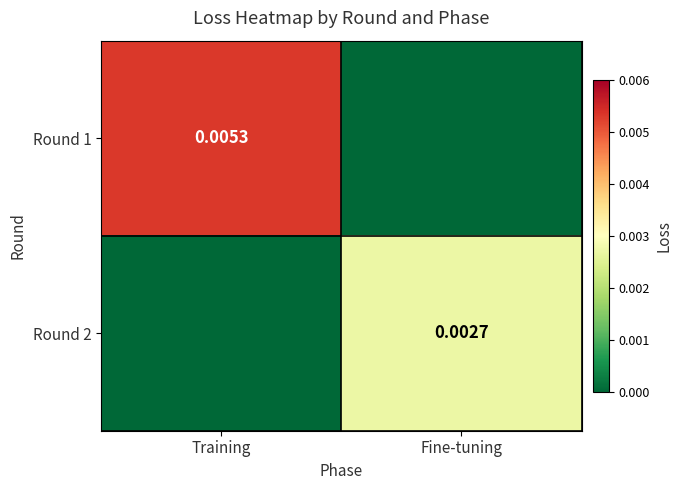

Between Training and Fine-tuning, which series saw the biggest shift?

Round 1